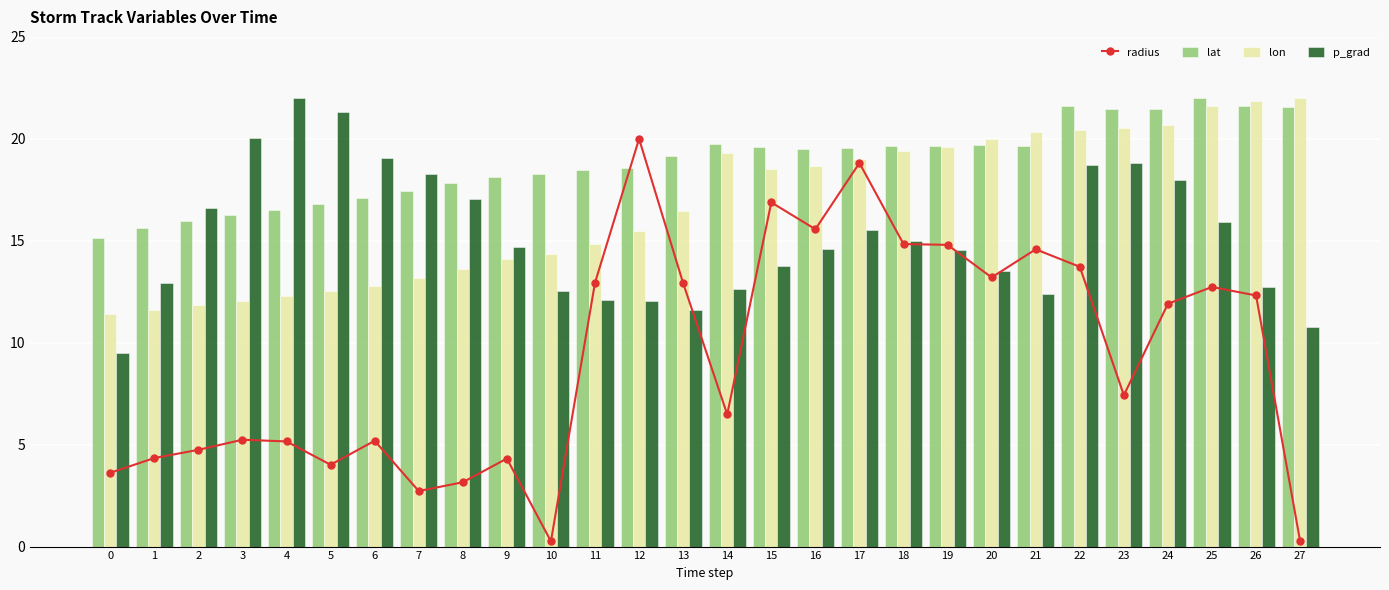

Is it true that radius equals 7.5 at 9?

False